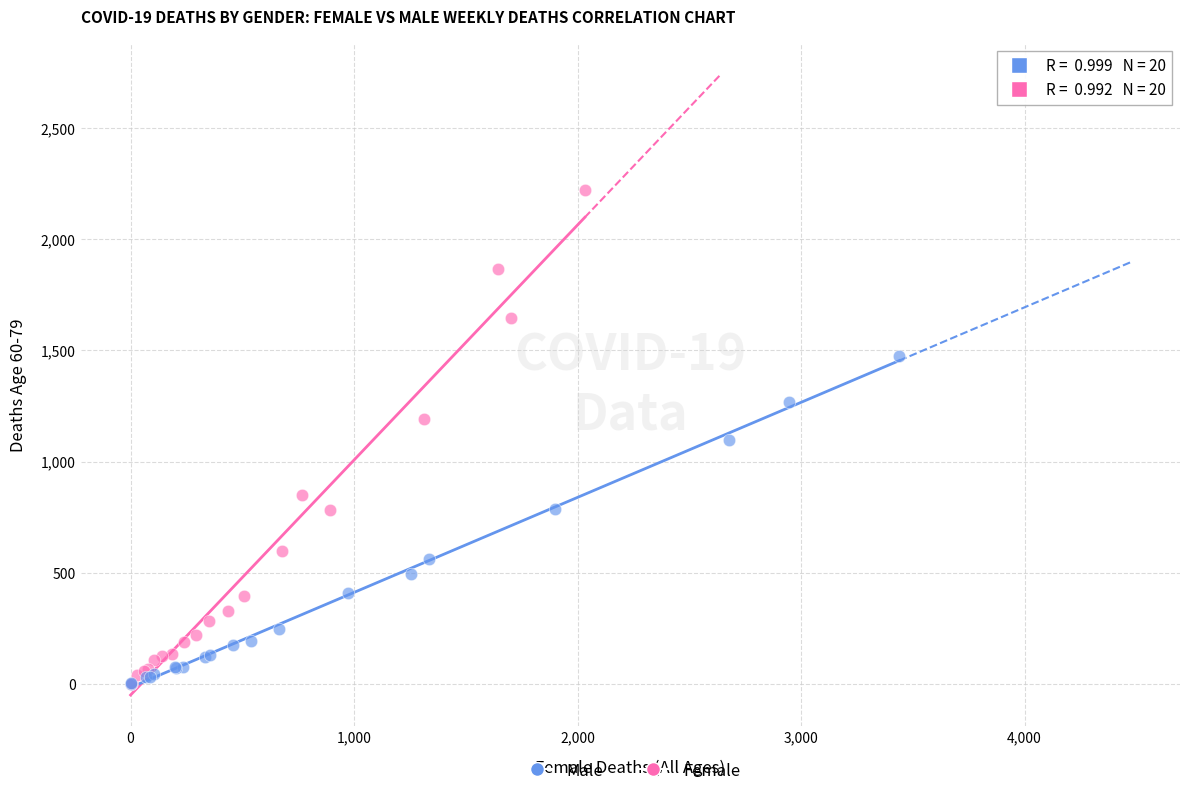

Which series contains the highest Y value?

Female